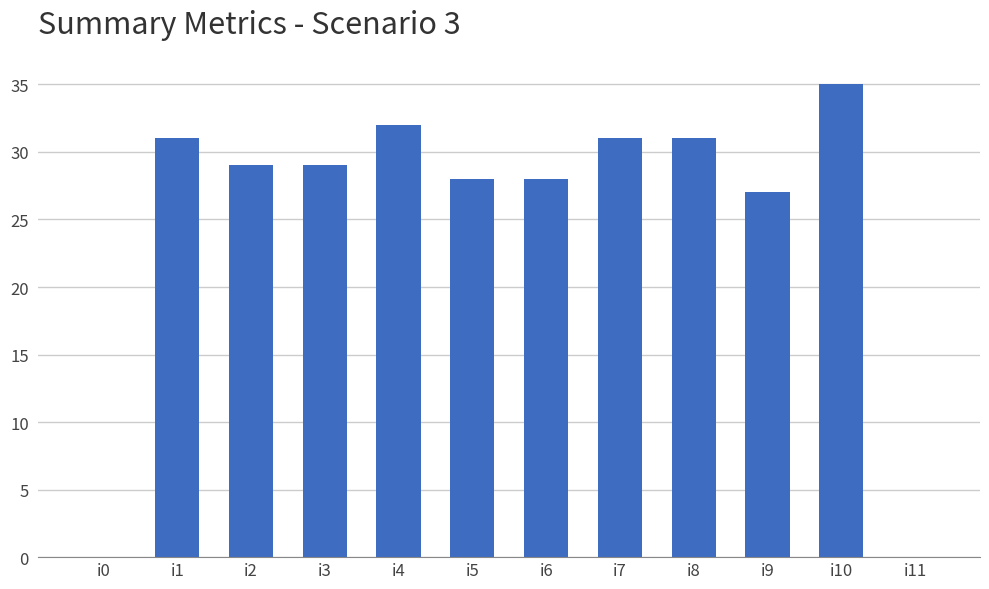

What is the difference between the values at i2 and i11?

29